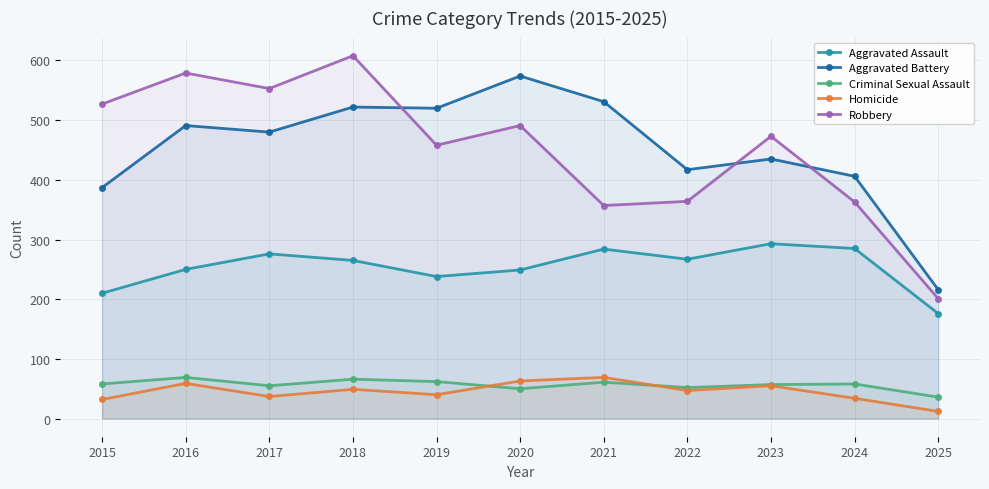

At which category is the sum across all series the highest?

2018